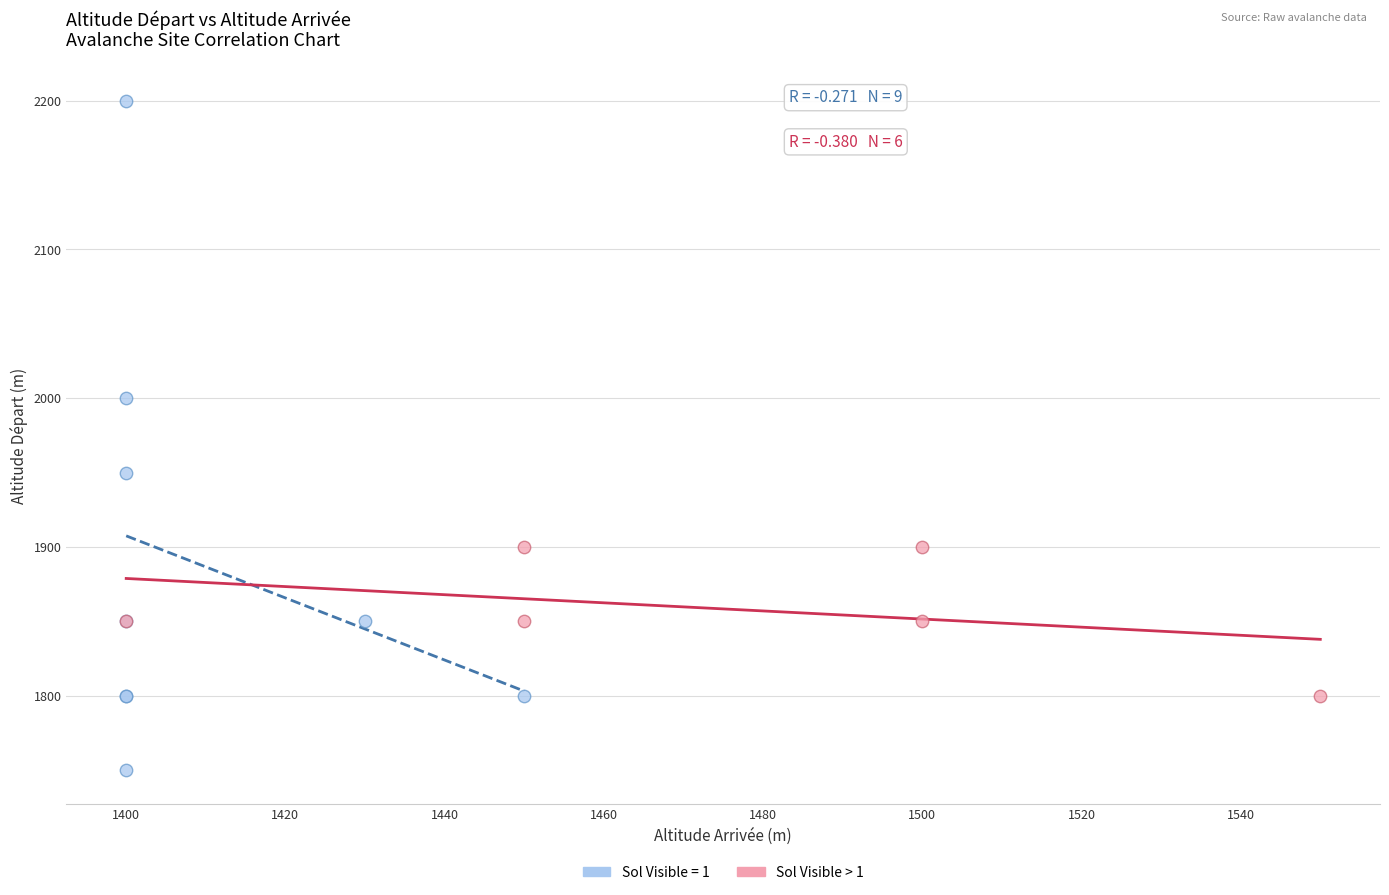

Which series contains the highest Y value?

Sol Visible = 1